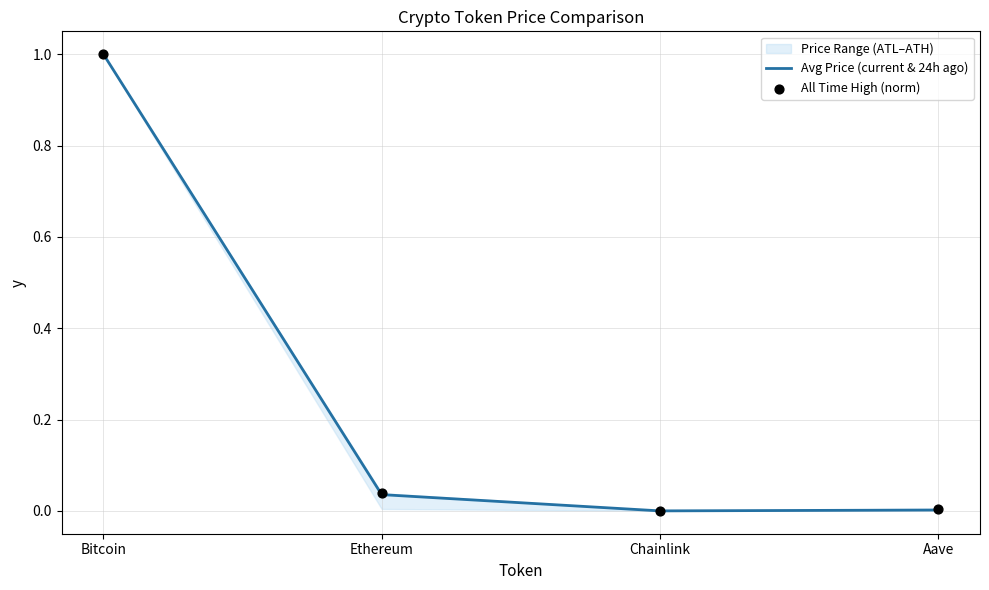

Is the value of Avg Price (current & 24h ago) at Aave greater than the value of All Time High (norm) at Ethereum?

No